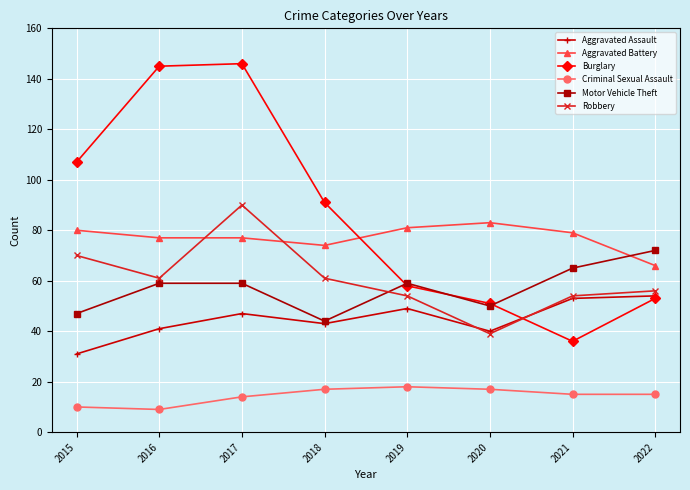

What is the difference between the highest and lowest values at 2016?

136